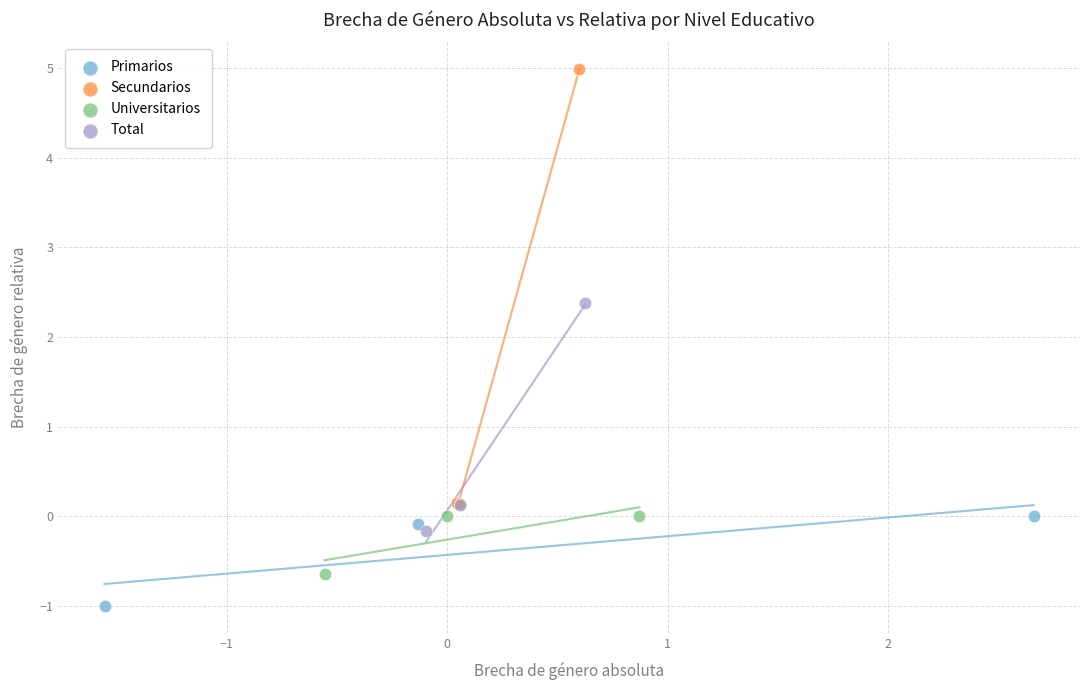

Which series contains the highest Y value?

Secundarios